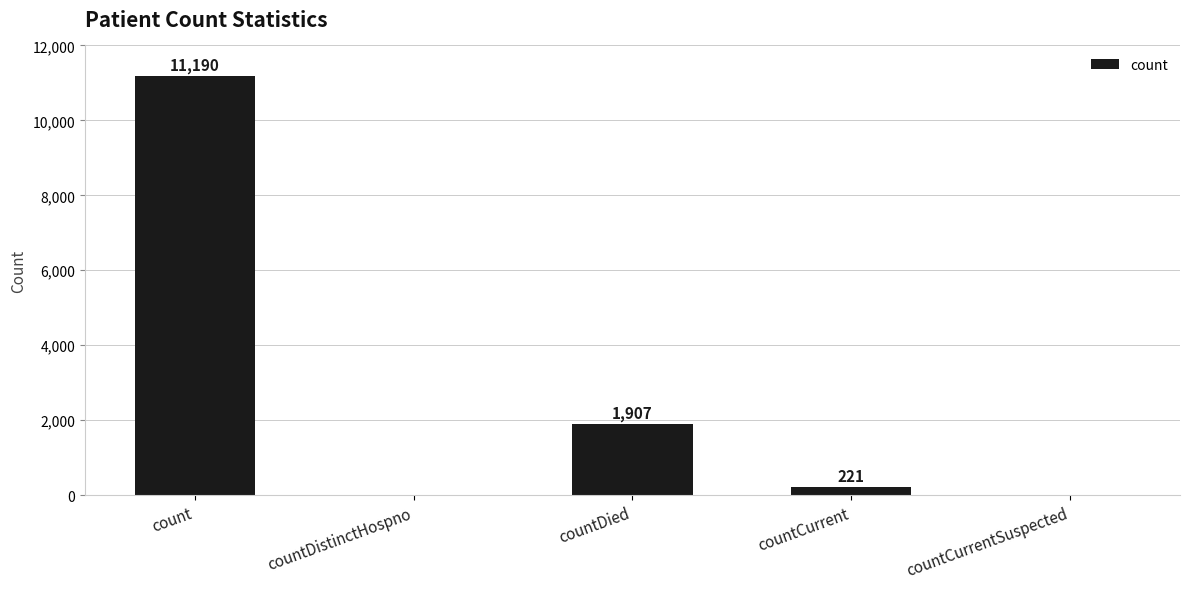

The chart shows a value of 0 at countDistinctHospno. True or false?

True